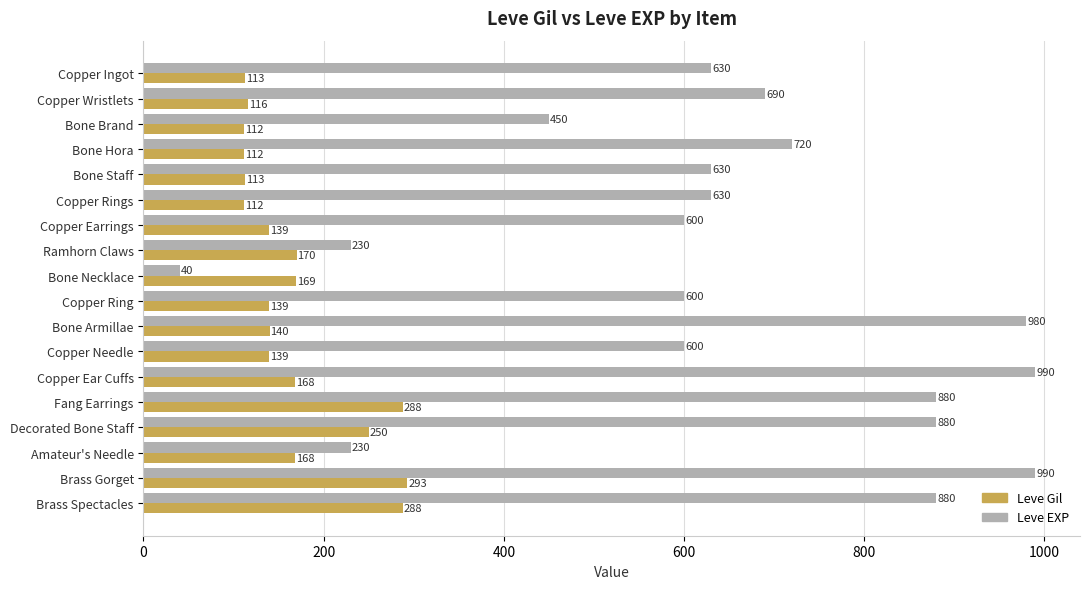

At which category does the chart reach its minimum across all series?

Bone Necklace